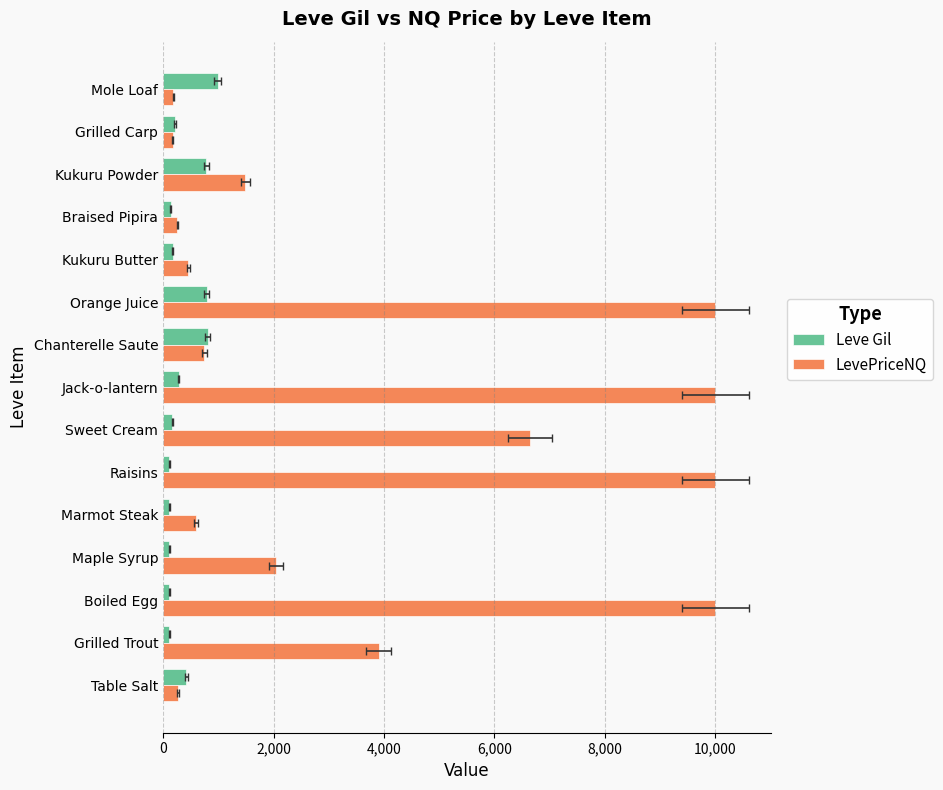

Between Jack-o-lantern and Mole Loaf, which series saw the biggest shift?

LevePriceNQ